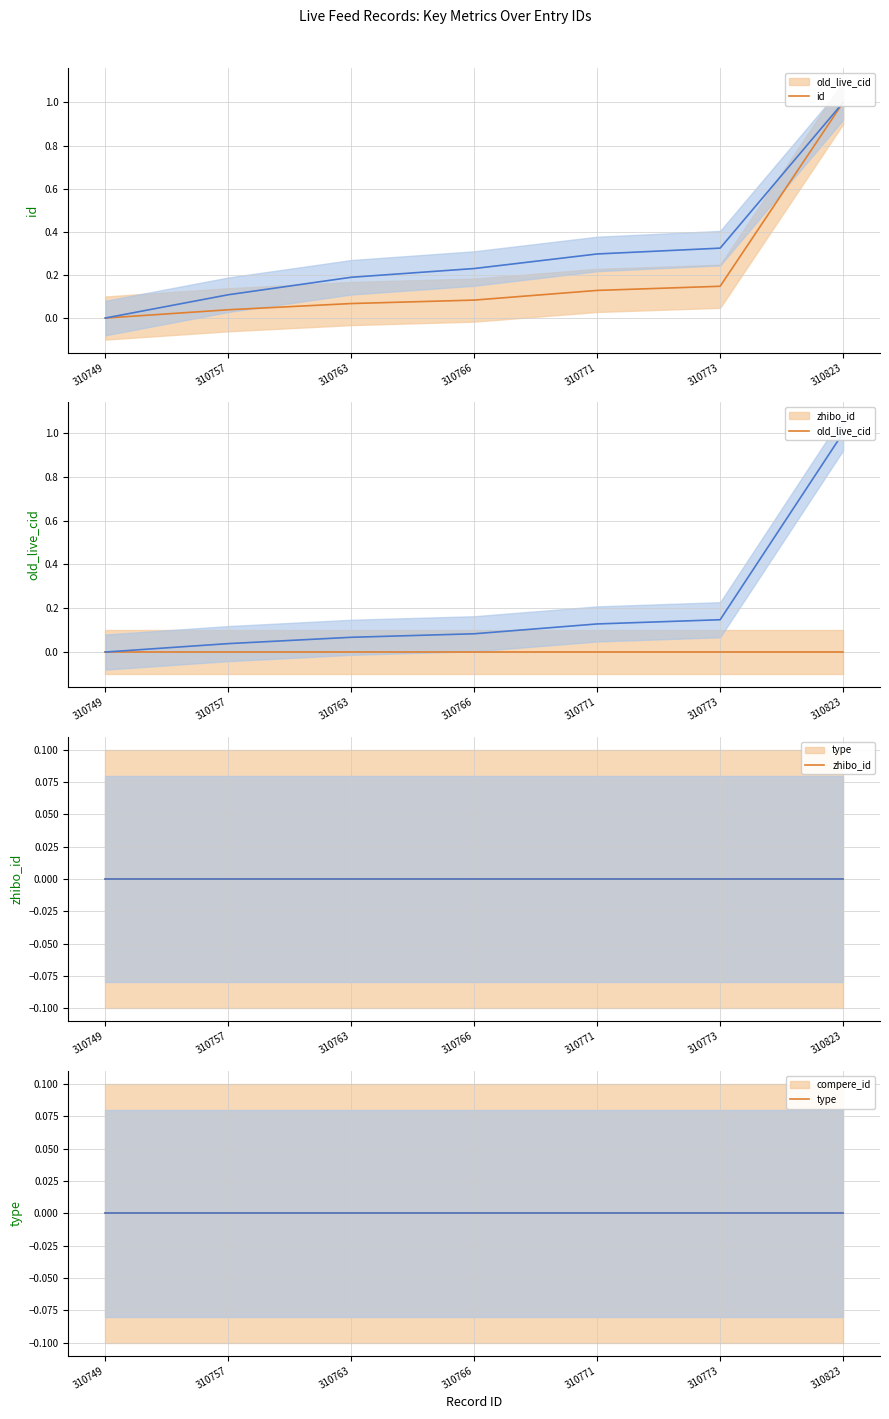

How many values in the id mean series exceed 0?

6